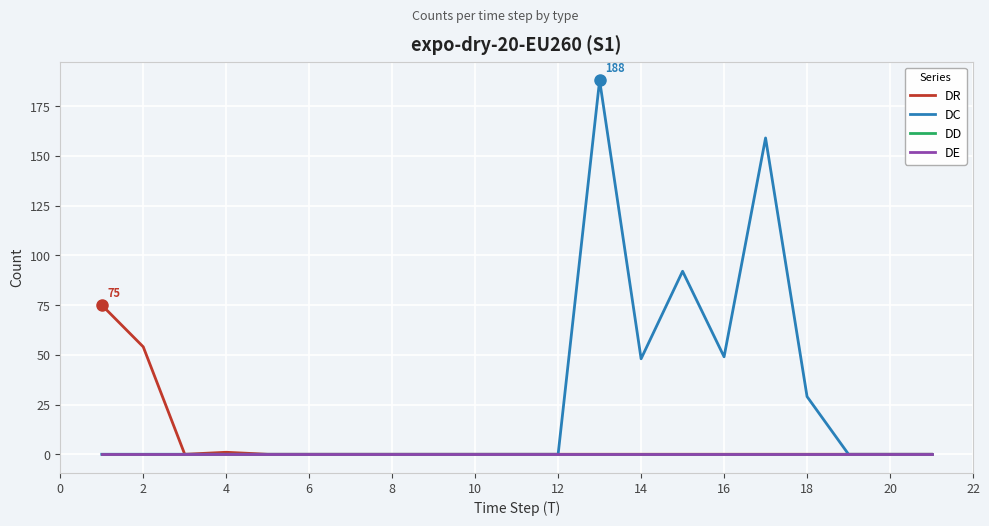

Does the chart display data point markers on the line(s)?

No